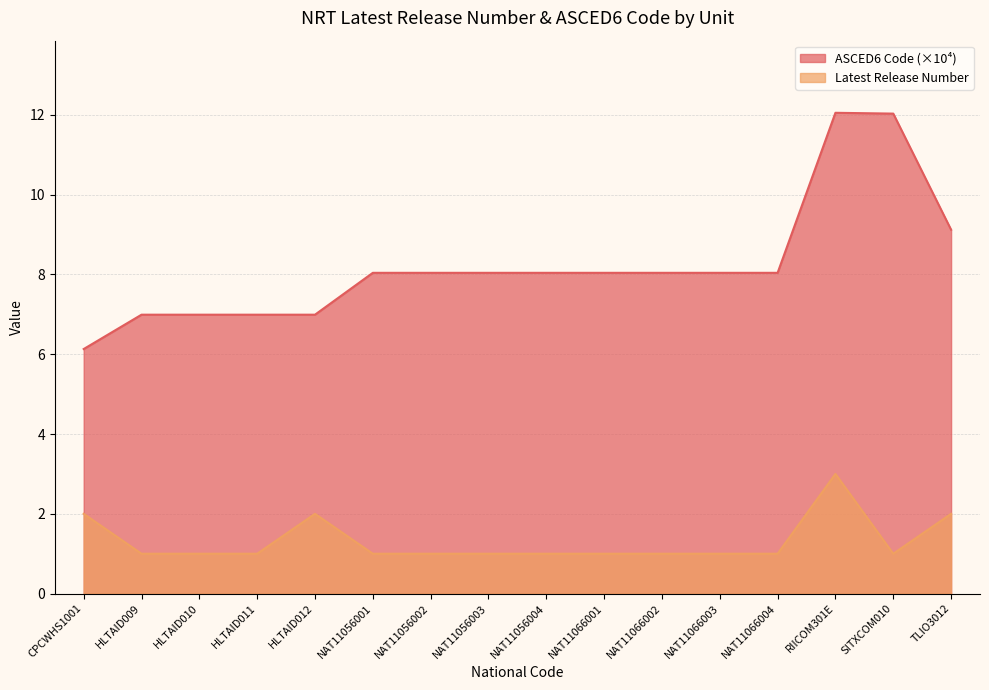

True or false: ASCED6 Code and Latest Release Number cross at least once.

False